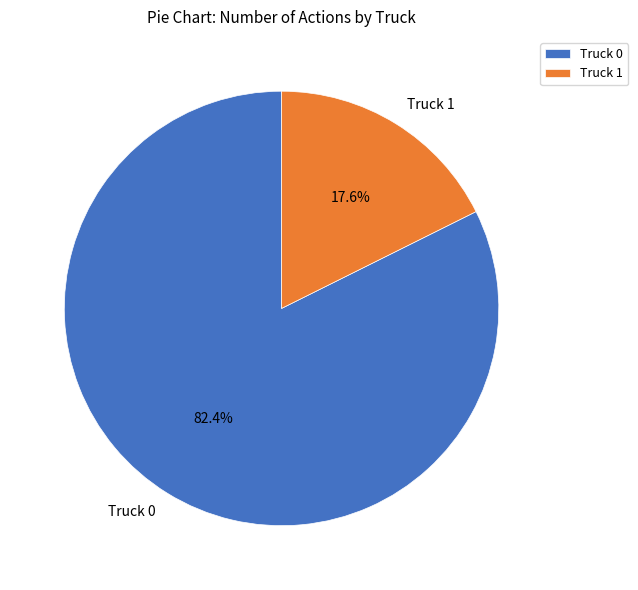

Is it true that Truck 0 is 96% of the pie?

False